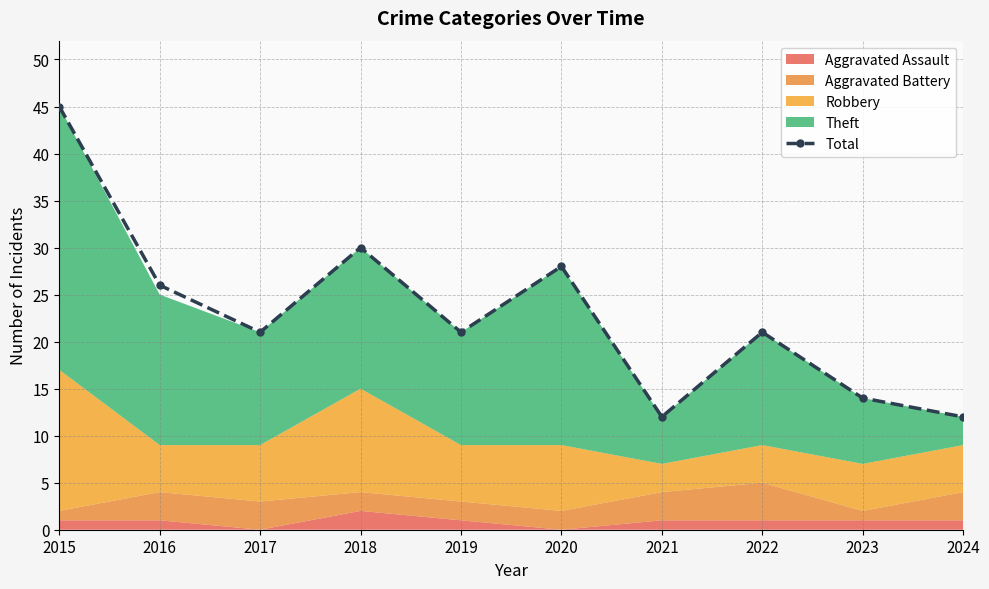

How many data points does each series have?

10